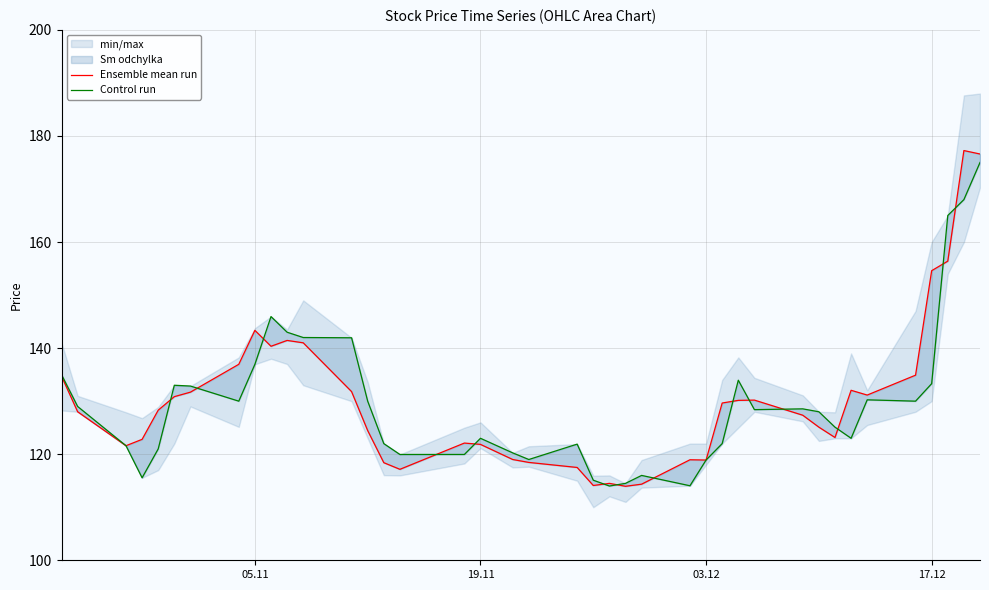

How many times do Control run and Ensemble mean run cross each other?

14